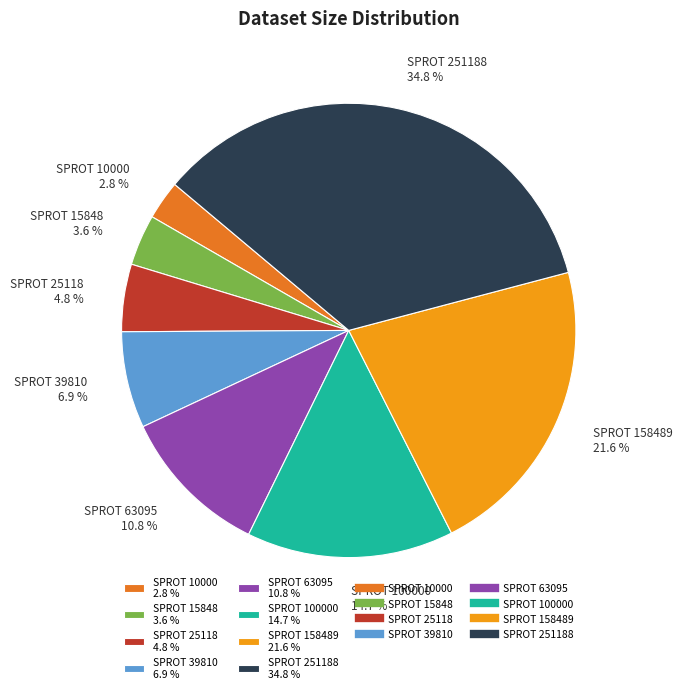

Which category has the smallest portion of the pie?

SPROT 10000 2.8 %